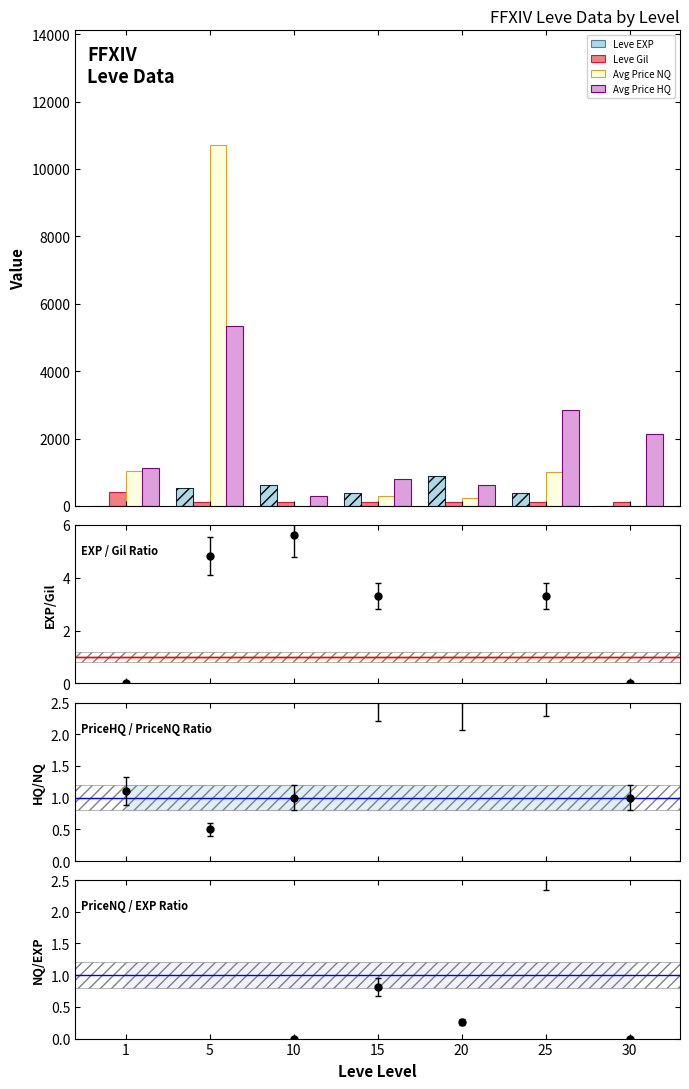

How many Leve EXP values are between 1 and 630?

6